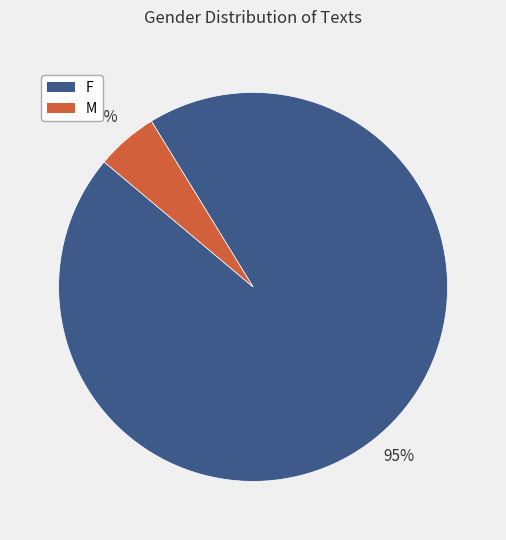

What percentage is the M slice, to the nearest percent?

5%